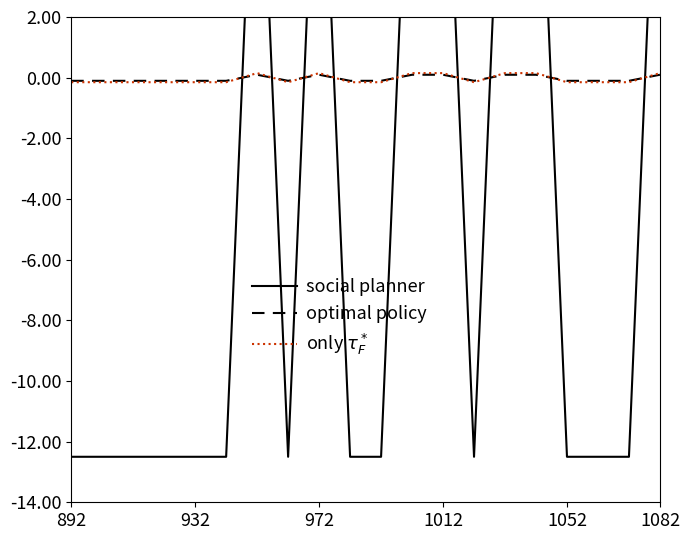

True or false: optimal policy has a value of -0.1 at 1052.

True